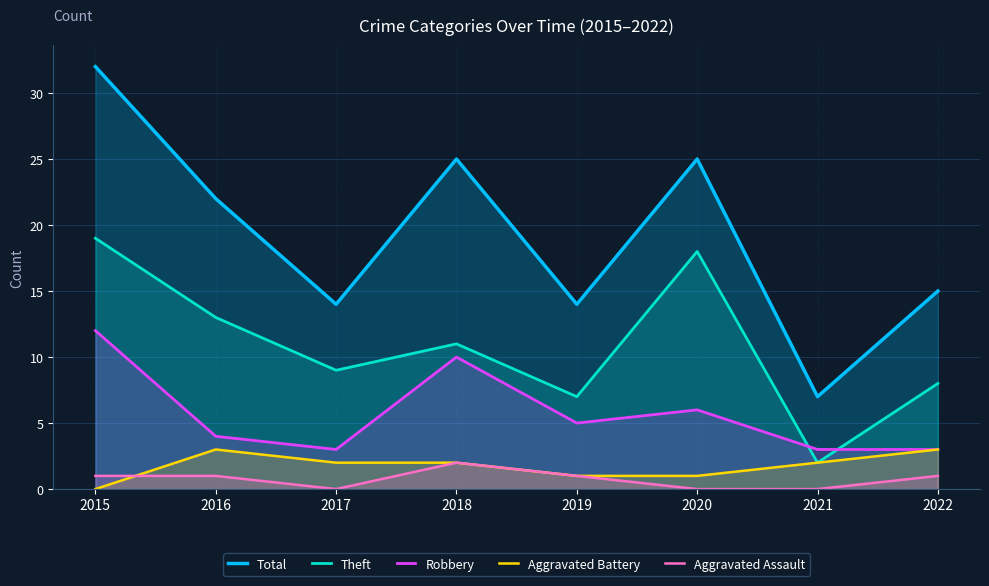

Rank the categories by Total value from highest to lowest.

2015, 2018, 2020, 2016, 2022, 2017, 2019, 2021